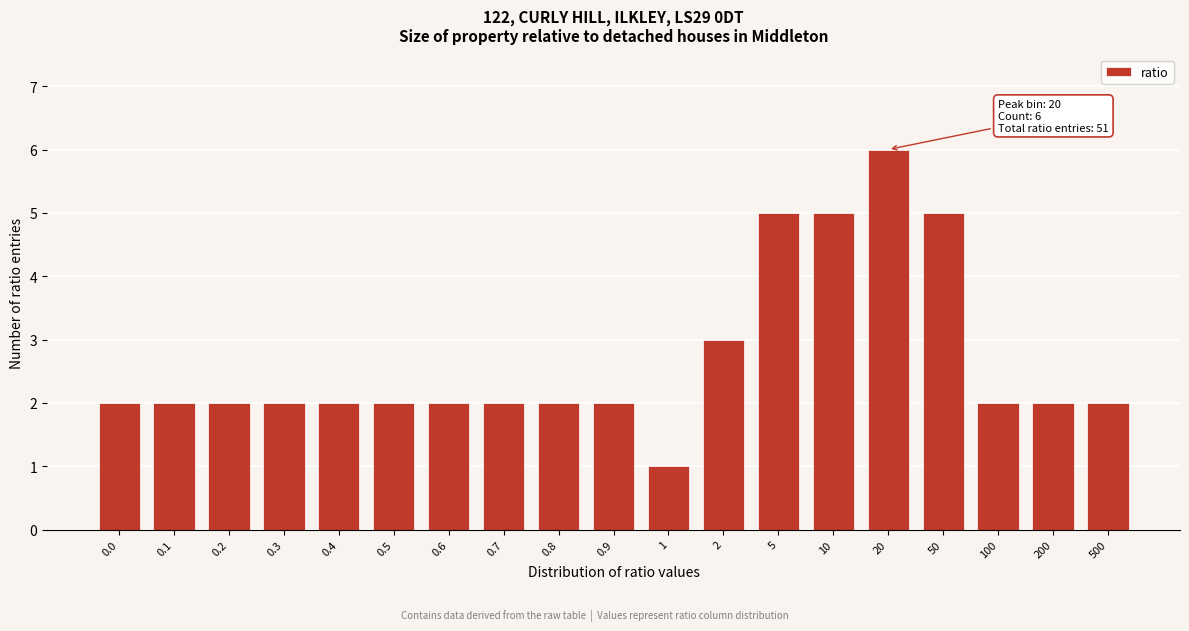

Reading left to right, extract all data points from this chart.

2	2	2	2	2	2	2	2	2	2	1	3	5	5	6	5	2	2	2